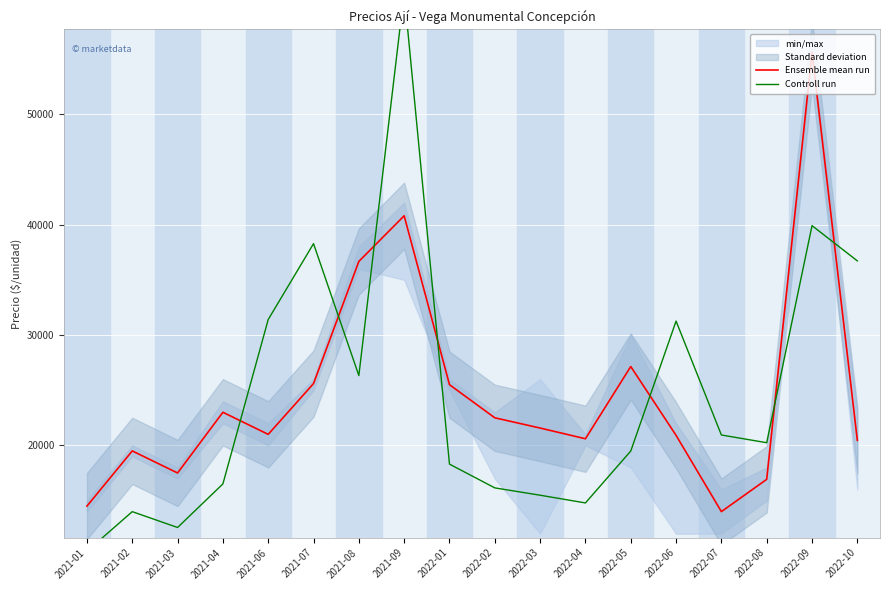

Which series has the largest total across all categories?

Ensemble mean run